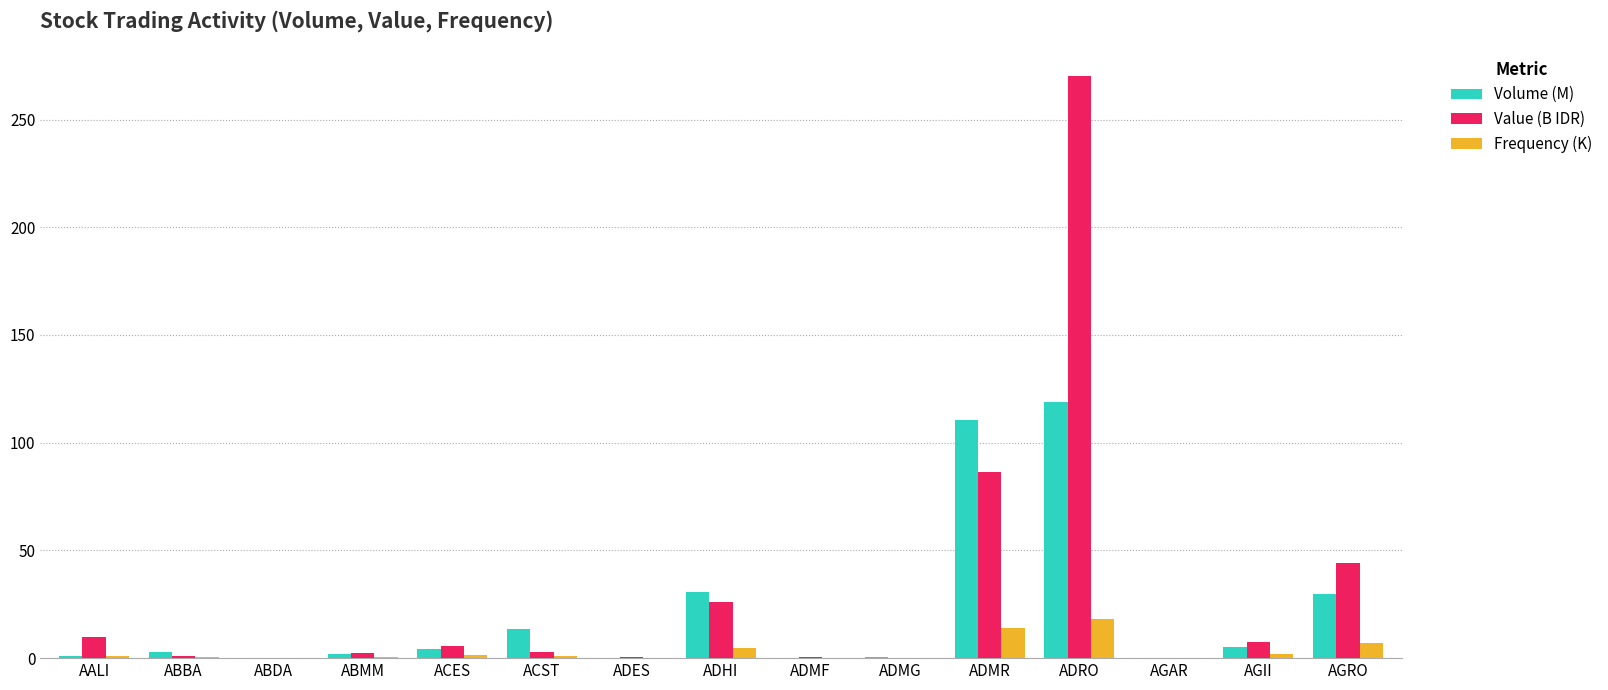

True or false: Volume (M) has a value of 23.3 at ACST.

False